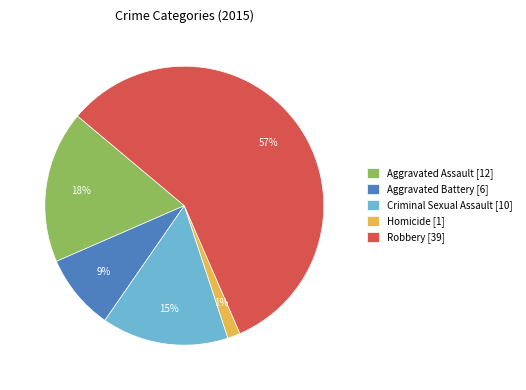

Do Aggravated Battery [6] and Homicide [1] together represent more than half of the pie?

No